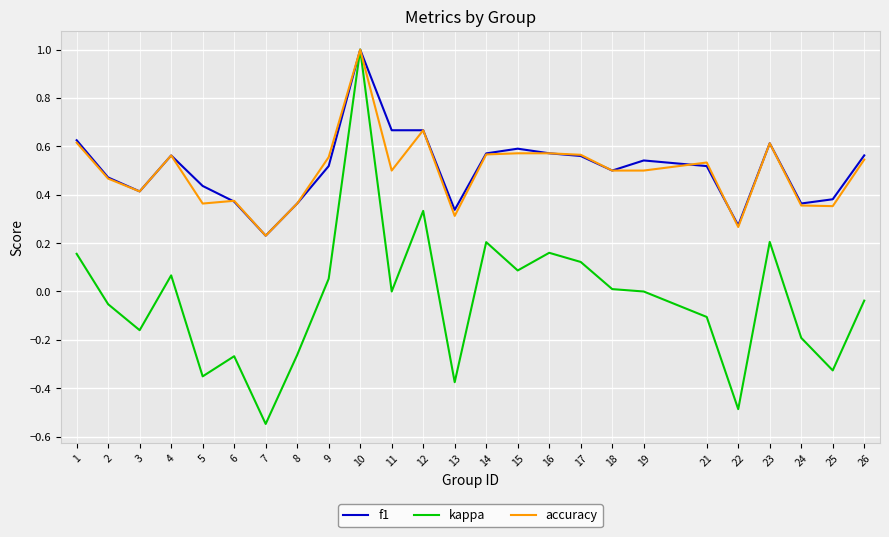

What is the total value across all series at 21?

0.9